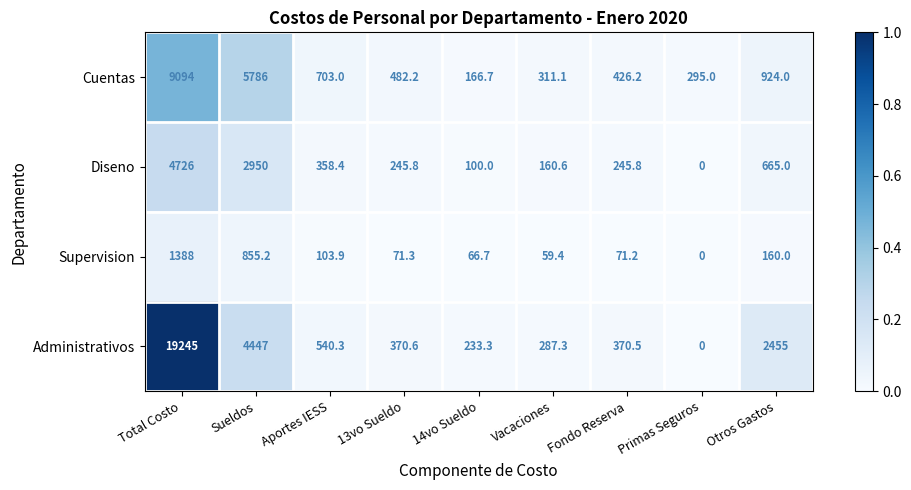

Read the Administrativos value at Otros Gastos.

2455.0